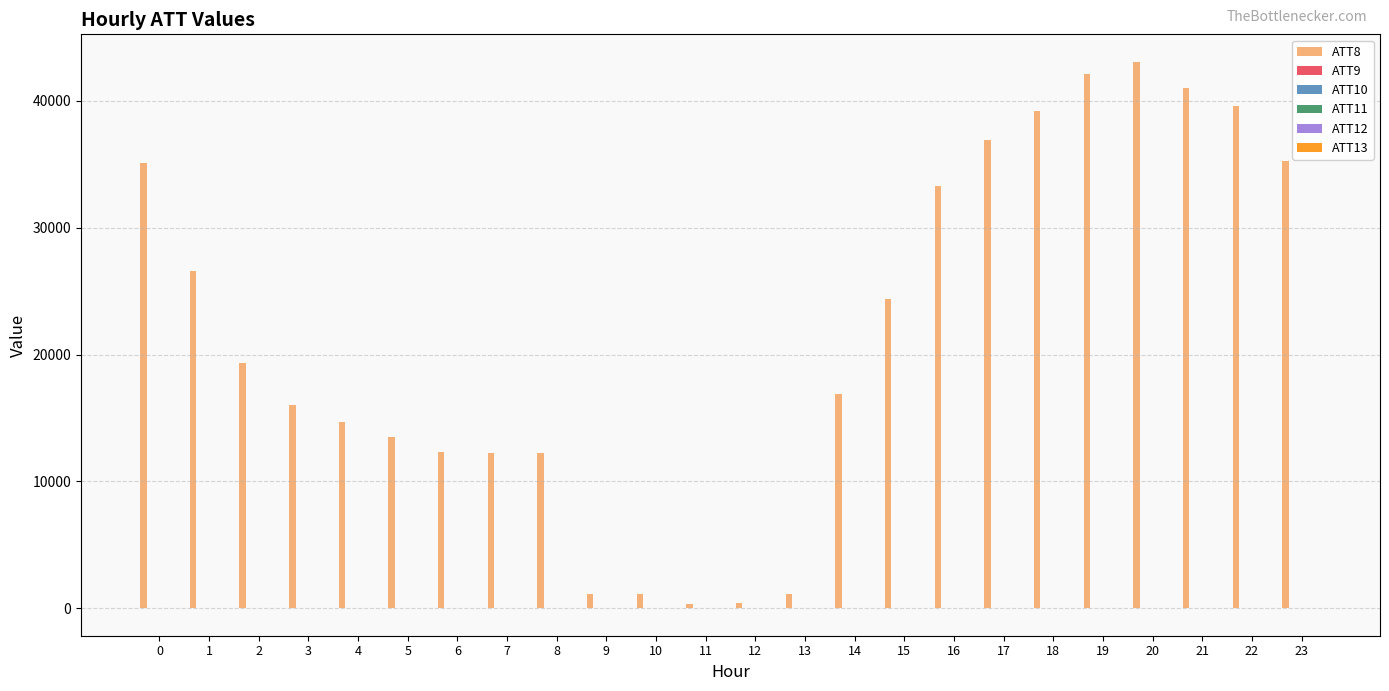

Are the bars horizontal?

No